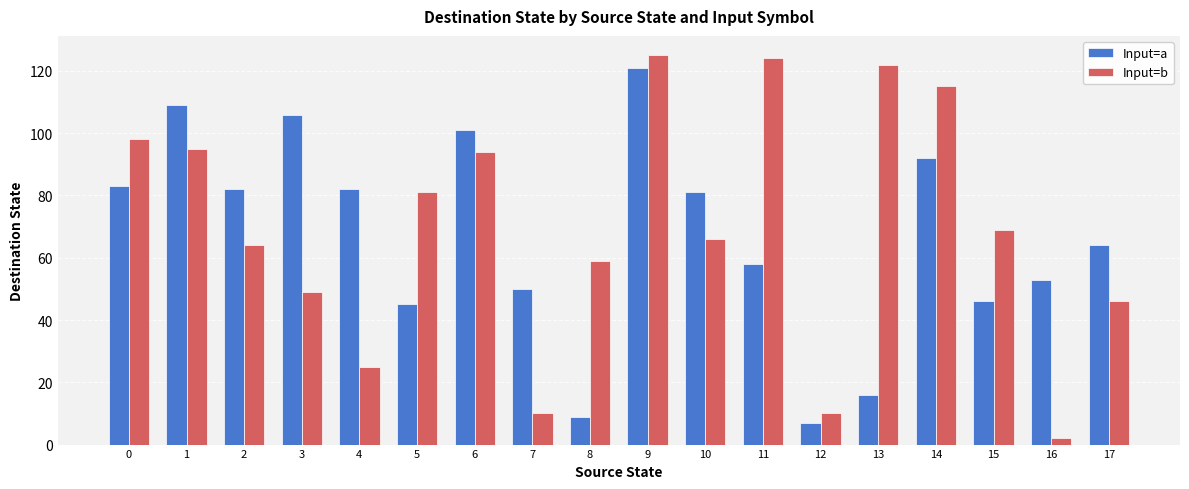

List the series in order of their peak value, lowest first.

Input=a, Input=b